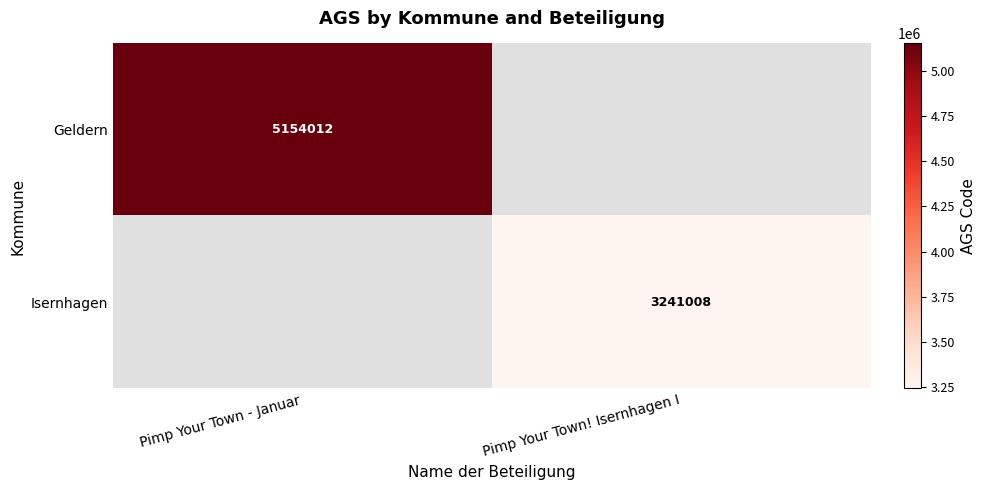

True or false: Isernhagen has a value of 3241008 at Pimp Your Town! Isernhagen I.

True